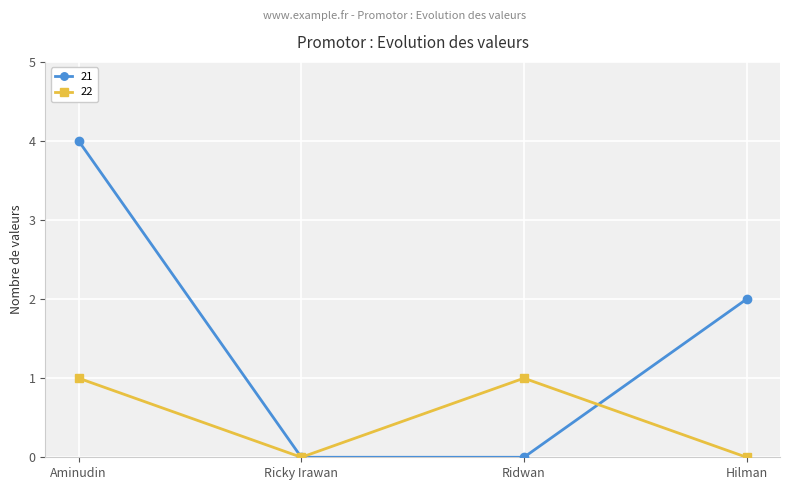

What is the difference between the highest and lowest values at Ridwan?

1